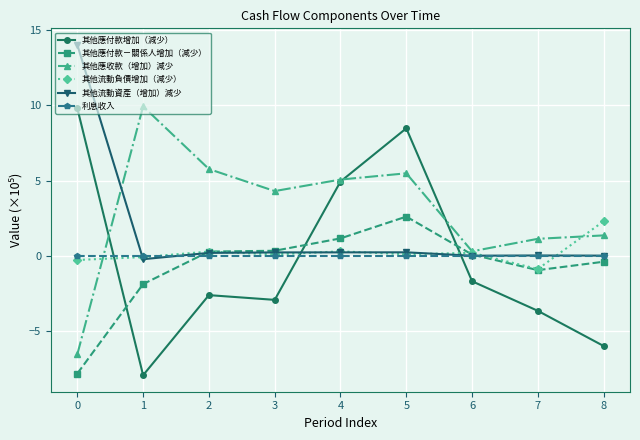

Is it true that 其他流動負債增加（減少） equals -0.3 at 0?

True